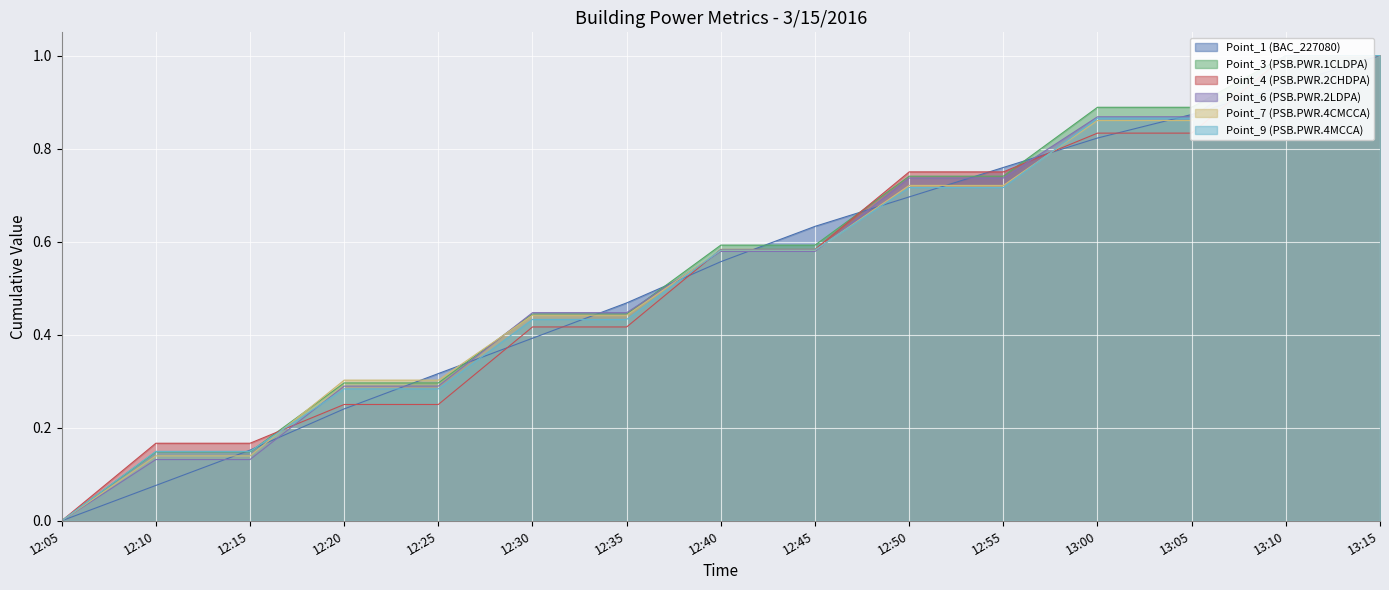

Where do Point_1 (BAC_227080) and Point_4 (PSB.PWR.2CHDPA) first cross each other?

12:20 and 12:25